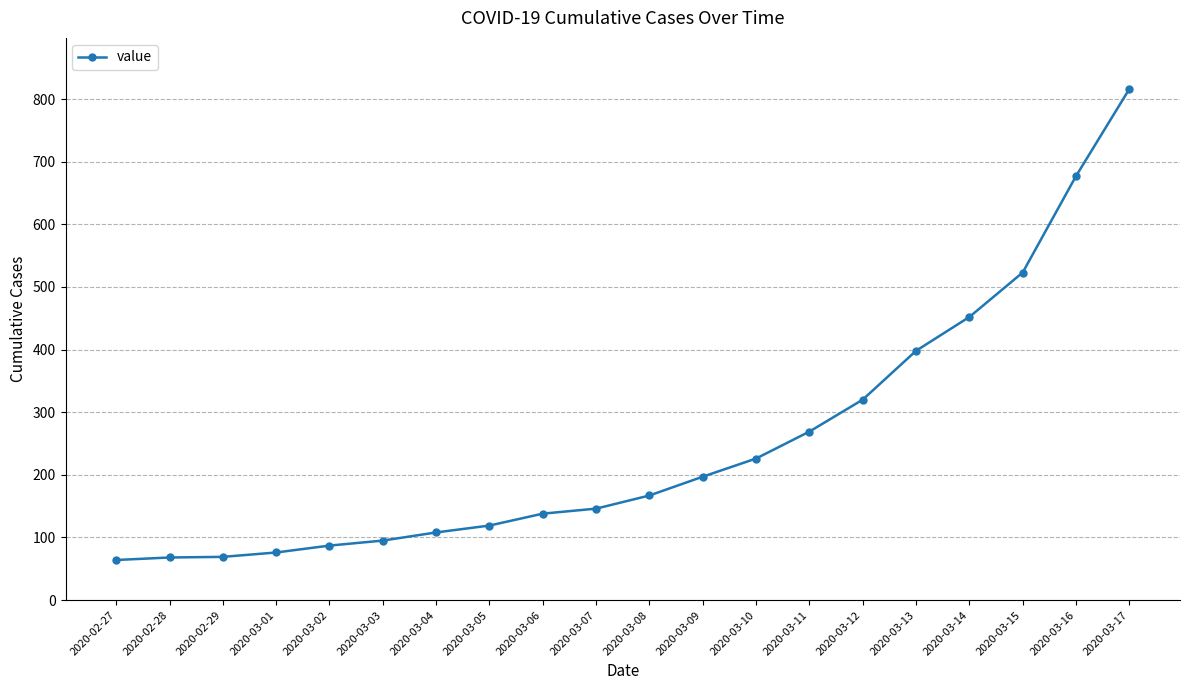

At which label is the value closest to 440?

2020-03-14